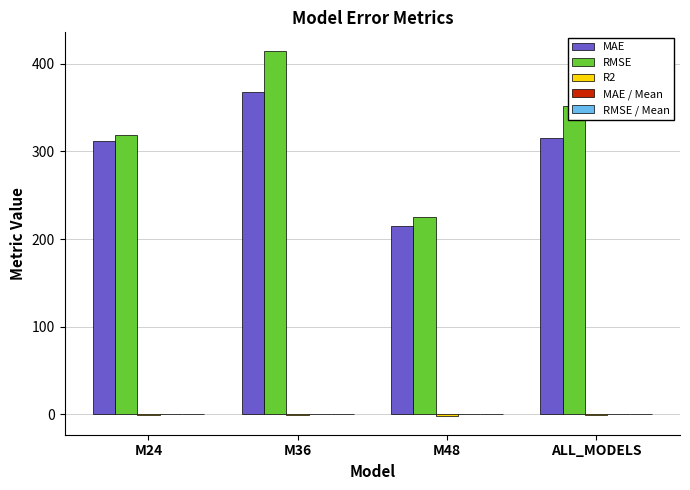

How many values in the RMSE series exceed 352?

2